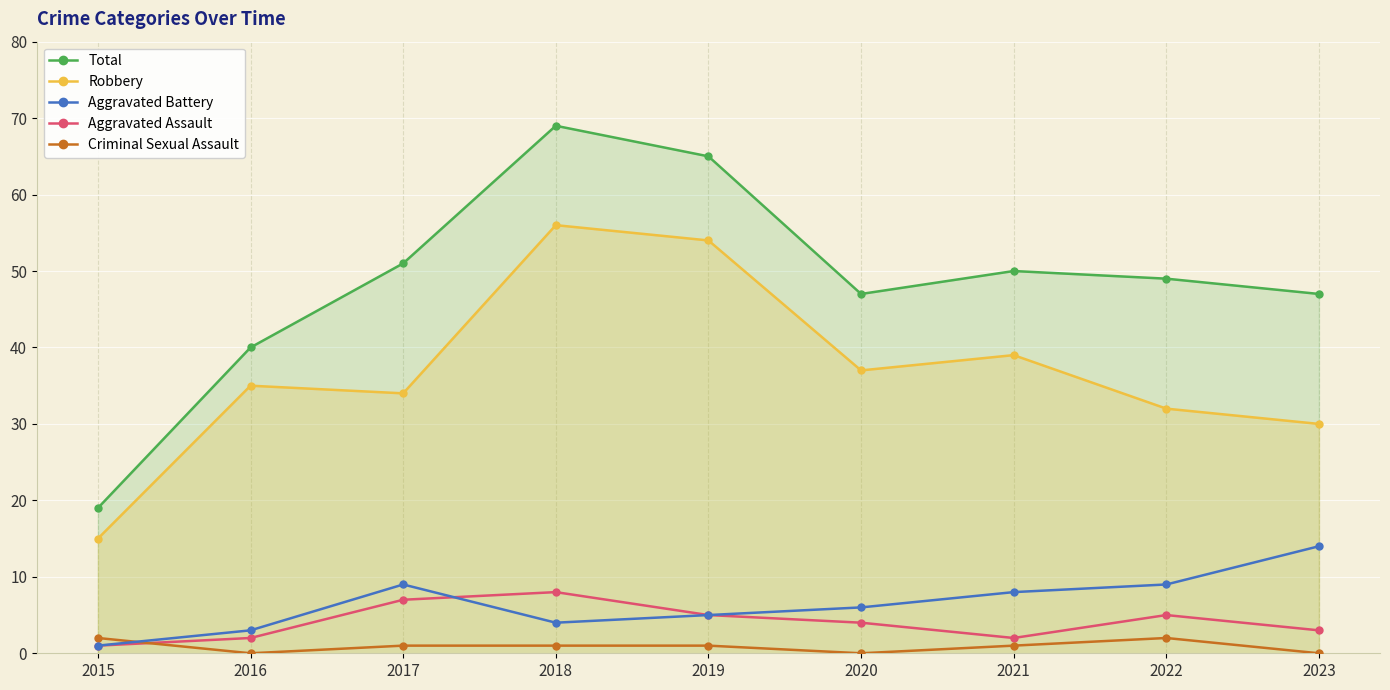

List the labels in order of Total value, largest first.

2018, 2019, 2017, 2021, 2022, 2020, 2023, 2016, 2015